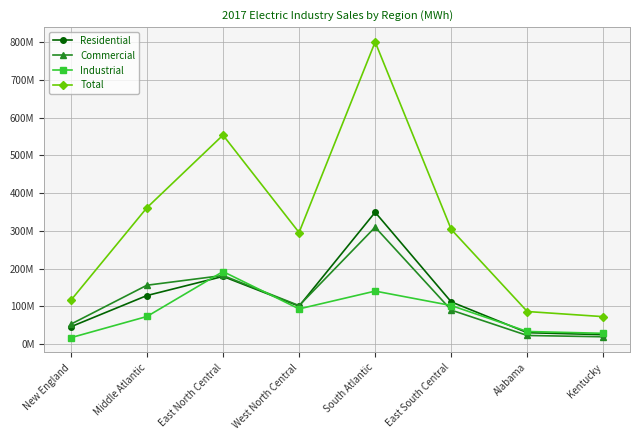

True or false: Total and Industrial intersect in this chart.

False